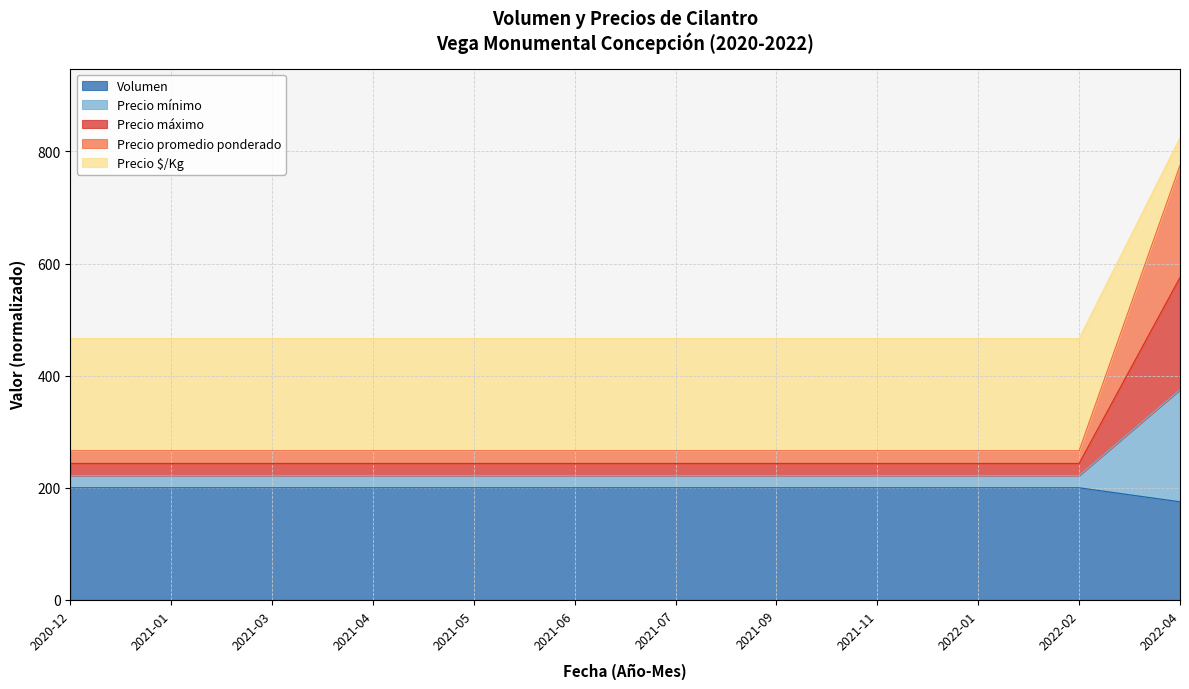

What is the highest value of the Volumen series?

200.0